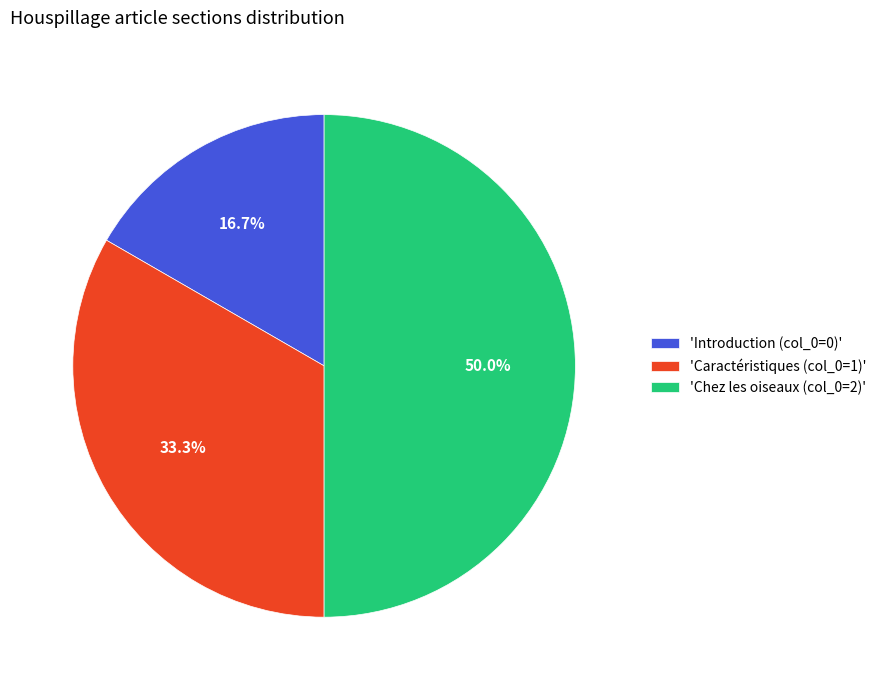

What is the total percentage of 'Caractéristiques (col_0=1)' and 'Chez les oiseaux (col_0=2)'?

83.3%